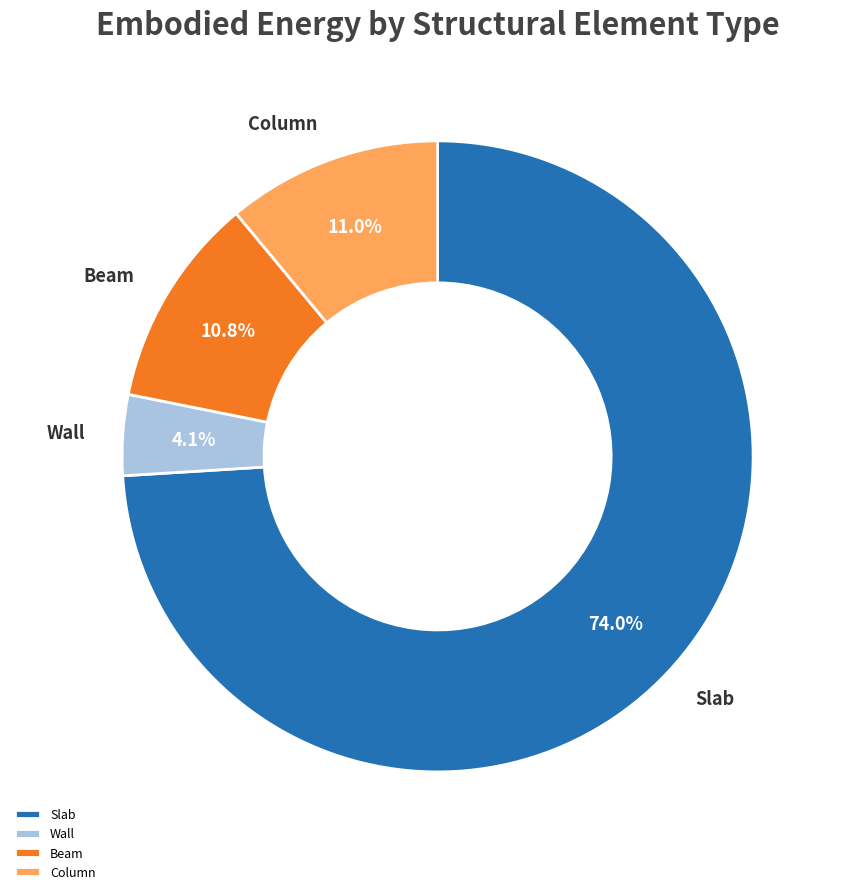

Is Wall the majority of the pie?

No